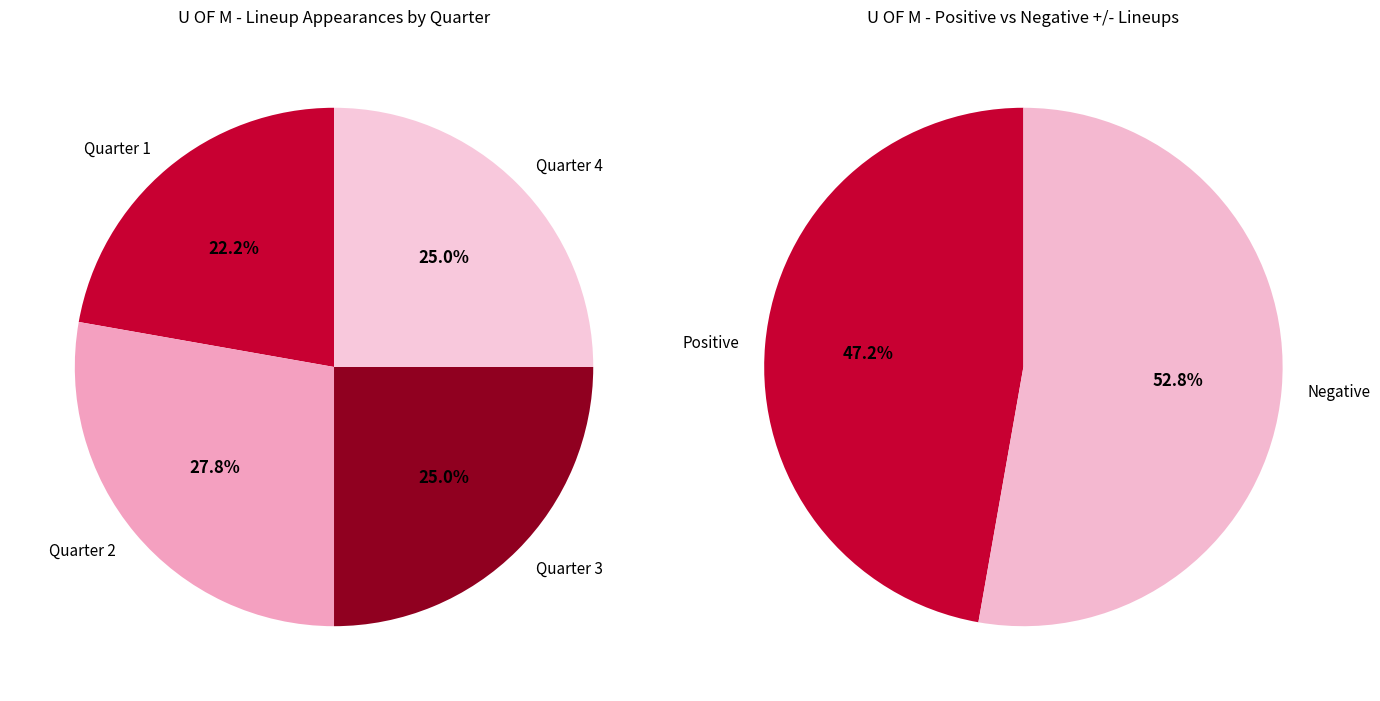

Combined, do Quarter 3 and Quarter 2 account for over 50%?

Yes